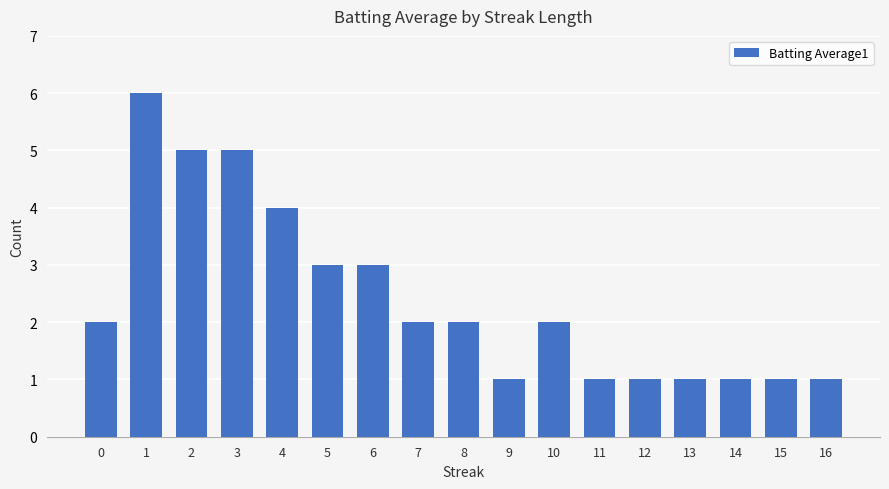

What is the value of the 9th bar from the left?

2